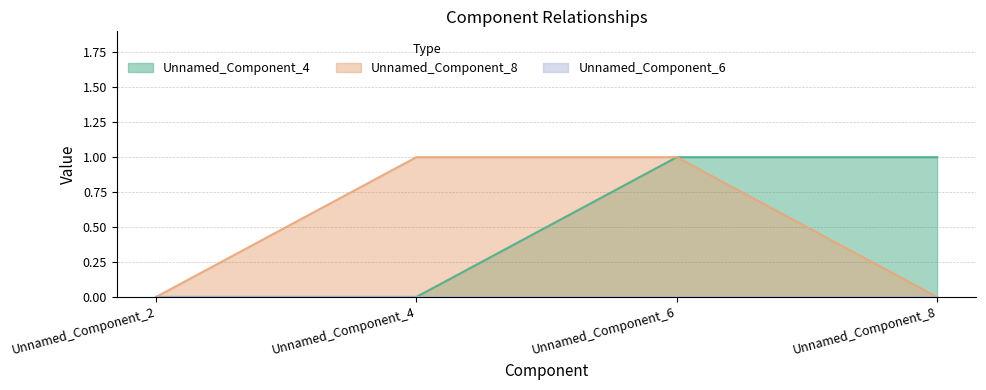

At which label does Unnamed_Component_8 reach its peak?

Unnamed_Component_4